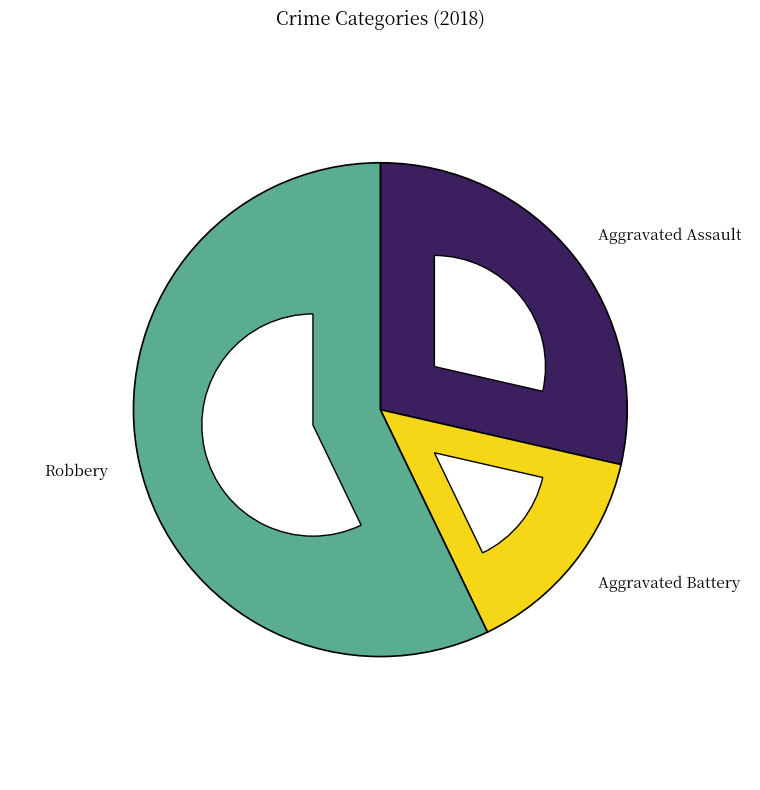

To the nearest percent, what percentage of the pie is Aggravated Assault?

29%